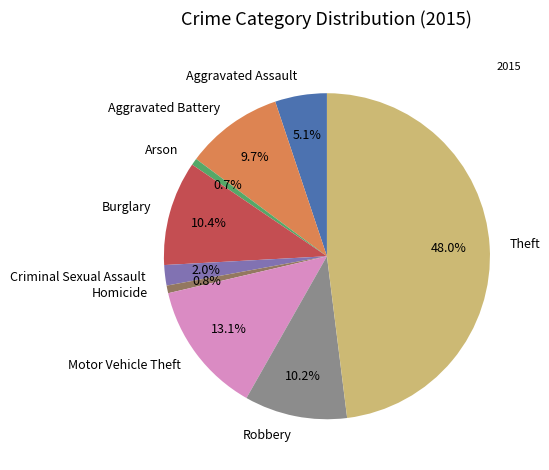

To the nearest percent, what portion does Burglary represent?

10%